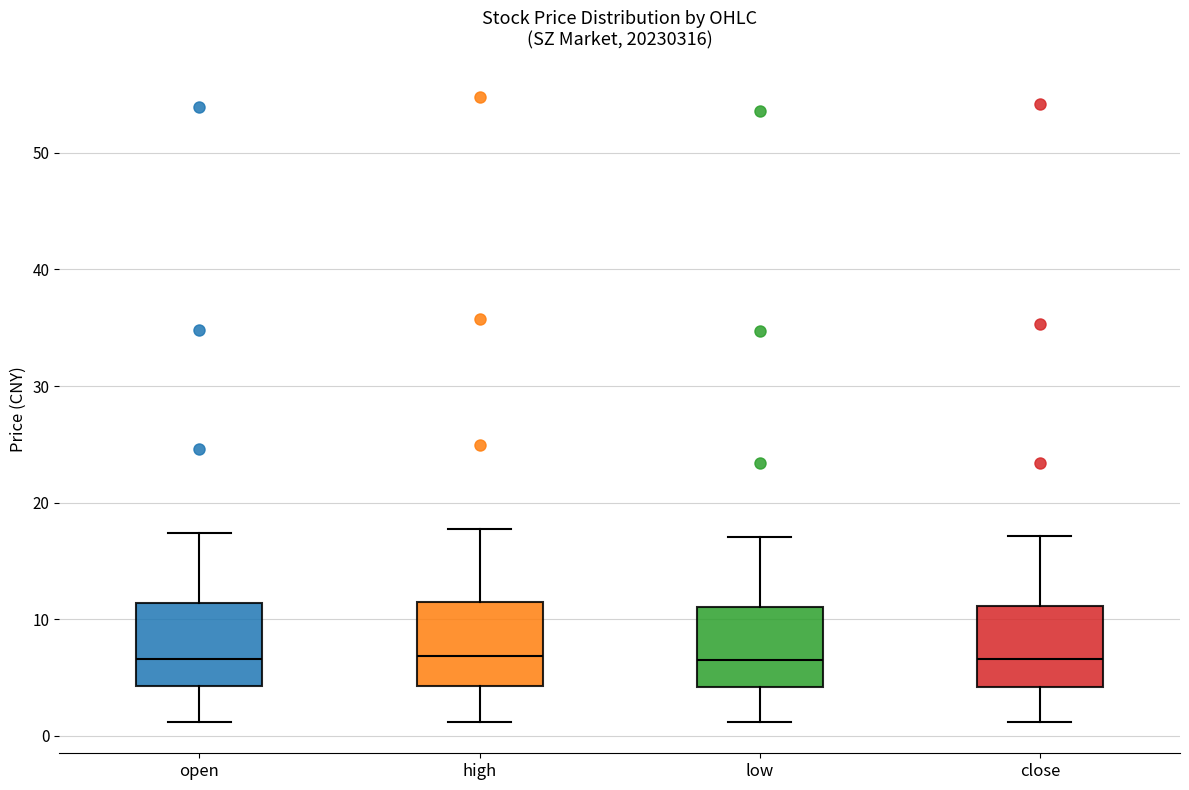

Reading left to right, transcribe this box plot: for each box, give where its median line is, the range the box spans, and where its two whiskers end, as read against the y-axis. The values are not printed on the chart, so give them approximately, as read against the axis.

open: median 7, box 4 to 11, whiskers 1 to 17
high: median 7, box 4 to 11, whiskers 1 to 18
low: median 7, box 4 to 11, whiskers 1 to 17
close: median 7, box 4 to 11, whiskers 1 to 17